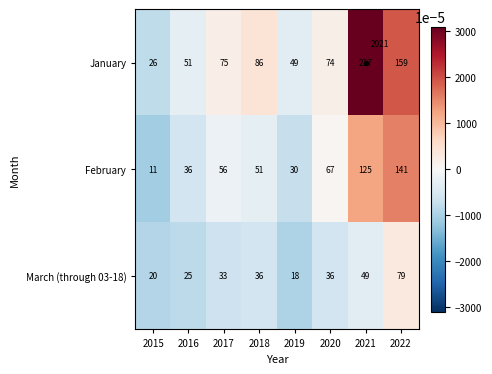

Is it true that February equals -0.0 at 2018?

False